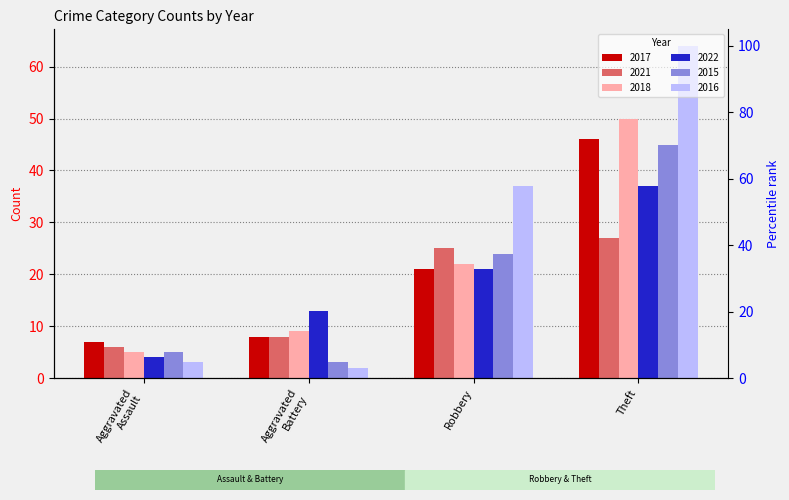

How many bars are there in each group?

6